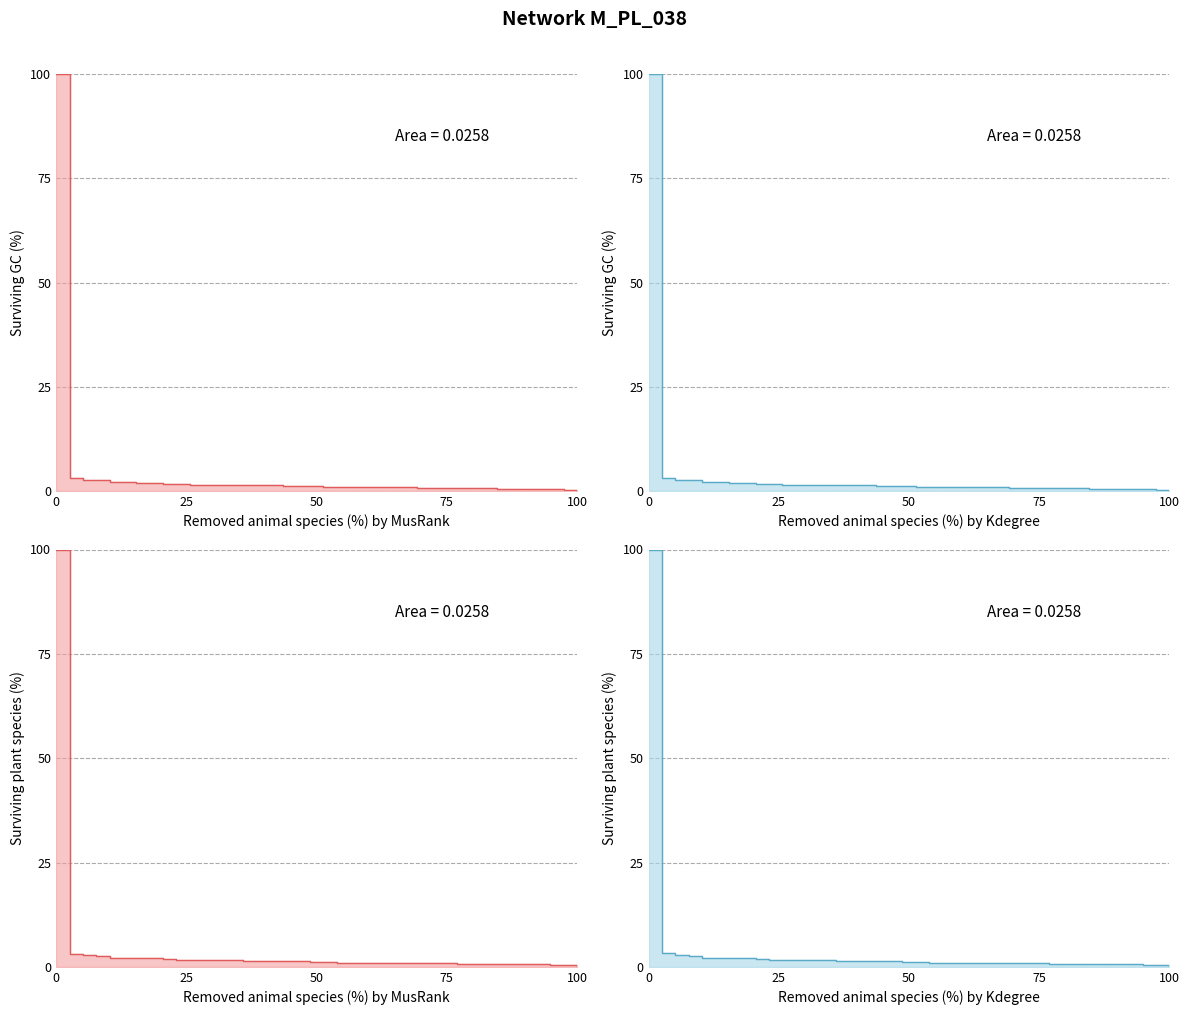

True or false: values and geocd cross at least once.

False